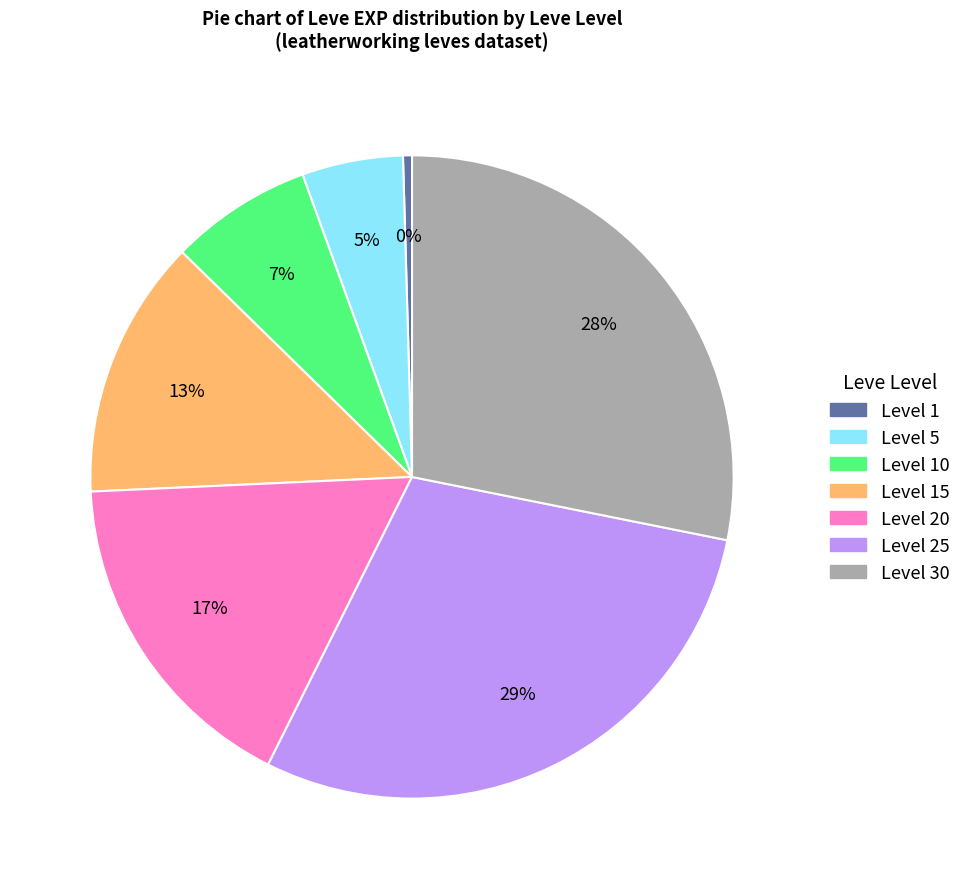

To the nearest percent, what is the difference between the largest and smallest slice percentages?

29%